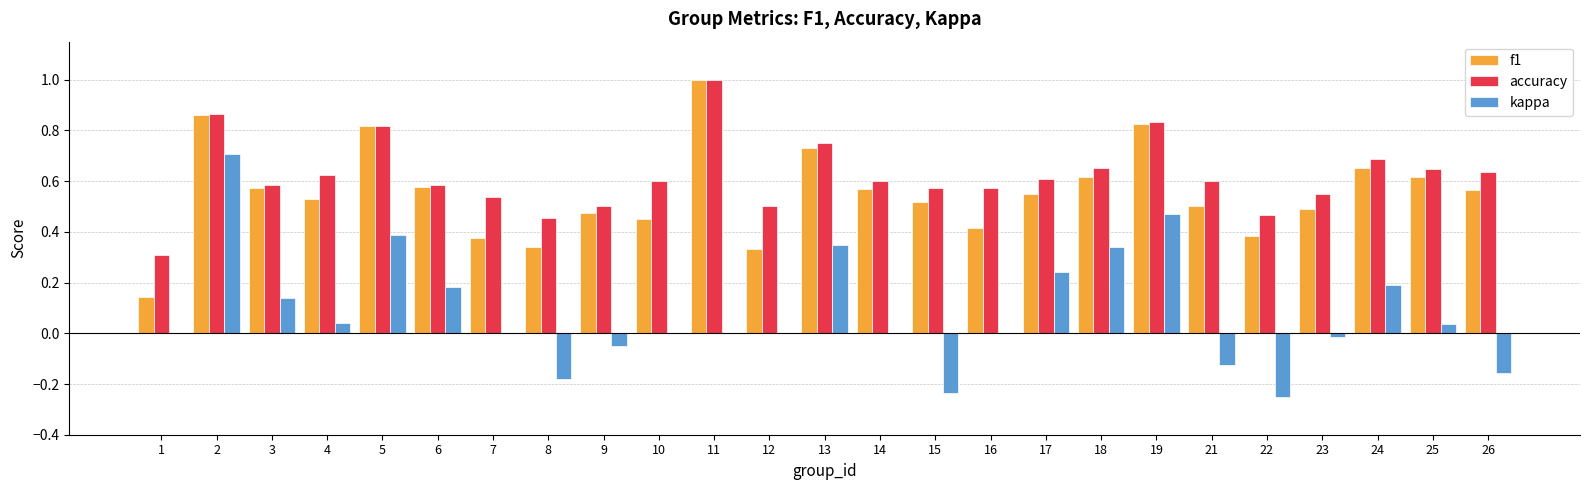

Which series has the largest total across all categories?

accuracy